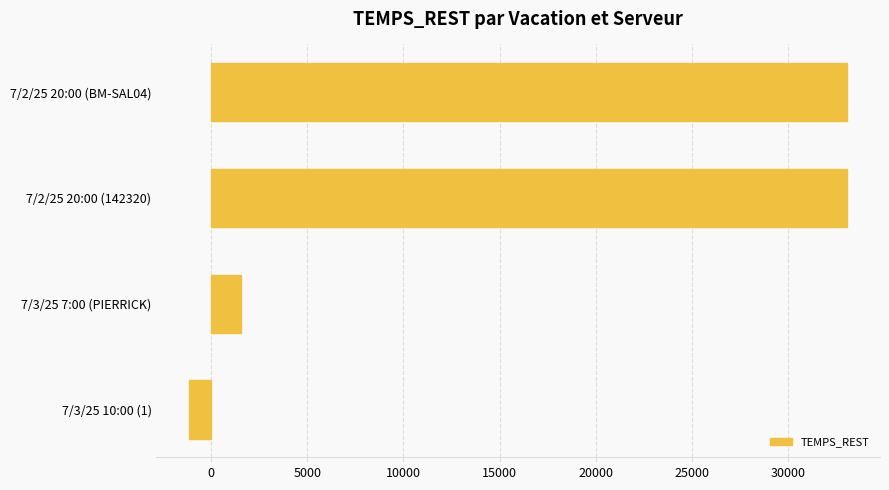

At which label is the value closest to 15962?

7/3/25 7:00 (PIERRICK)